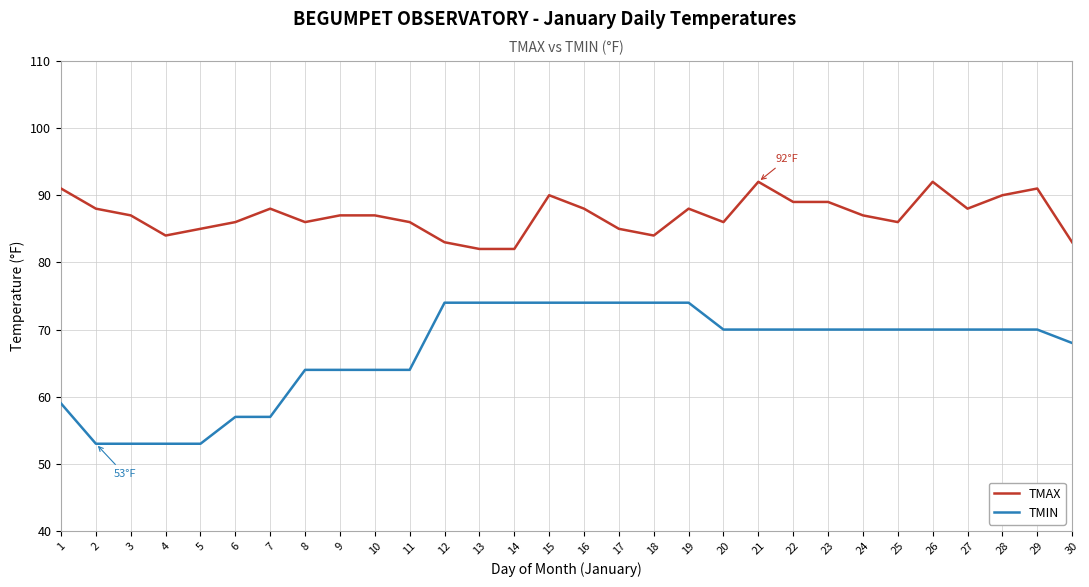

What is the sum of all TMIN values?

2001